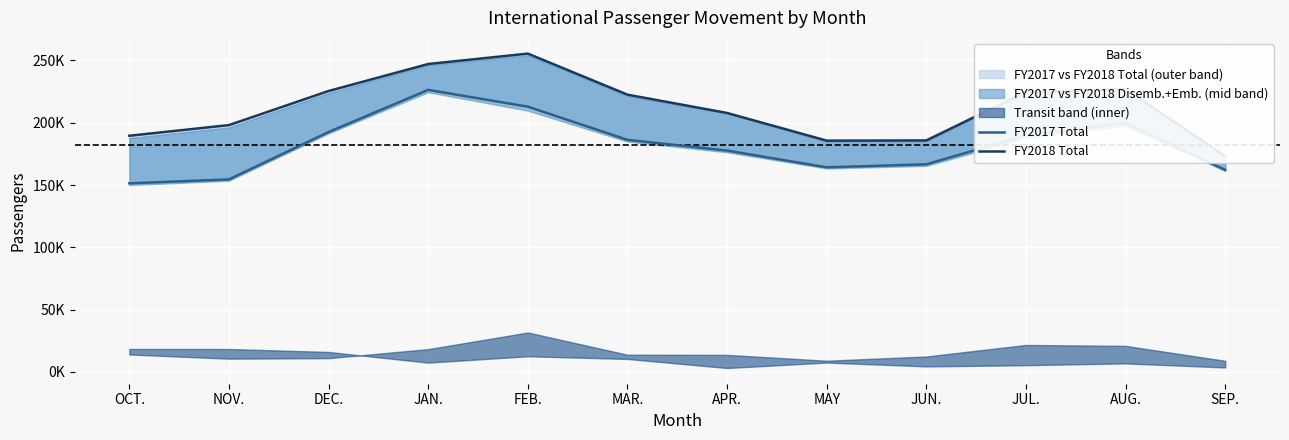

The FY2017 Total series shows 192569 at DEC.. True or false?

True